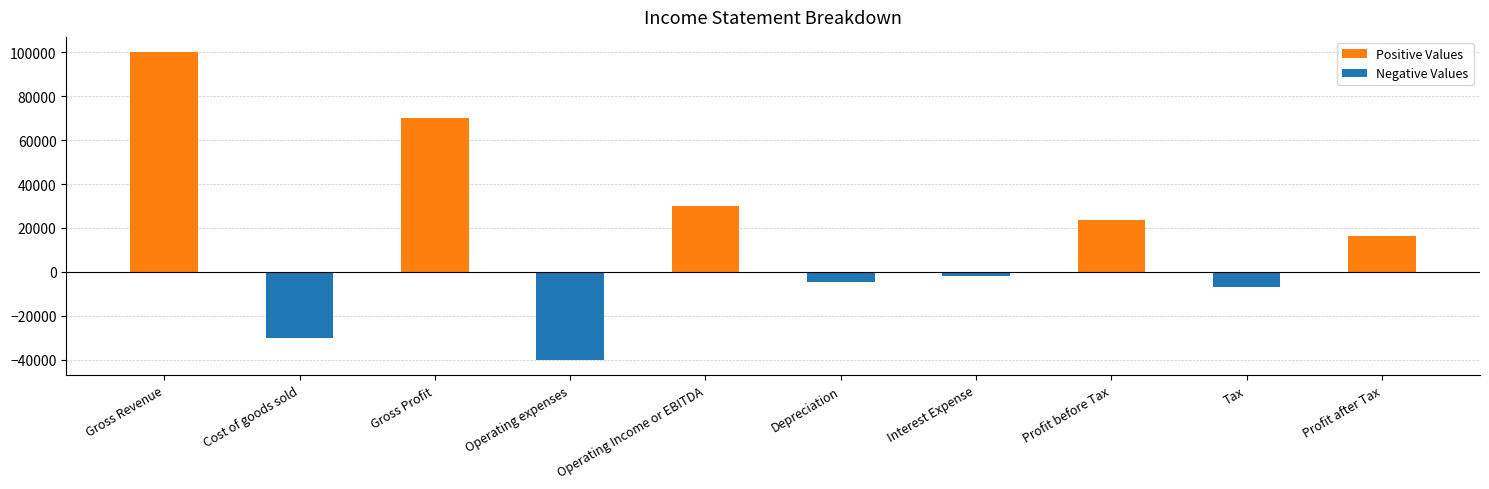

Which category has the lowest value across all series?

Operating expenses